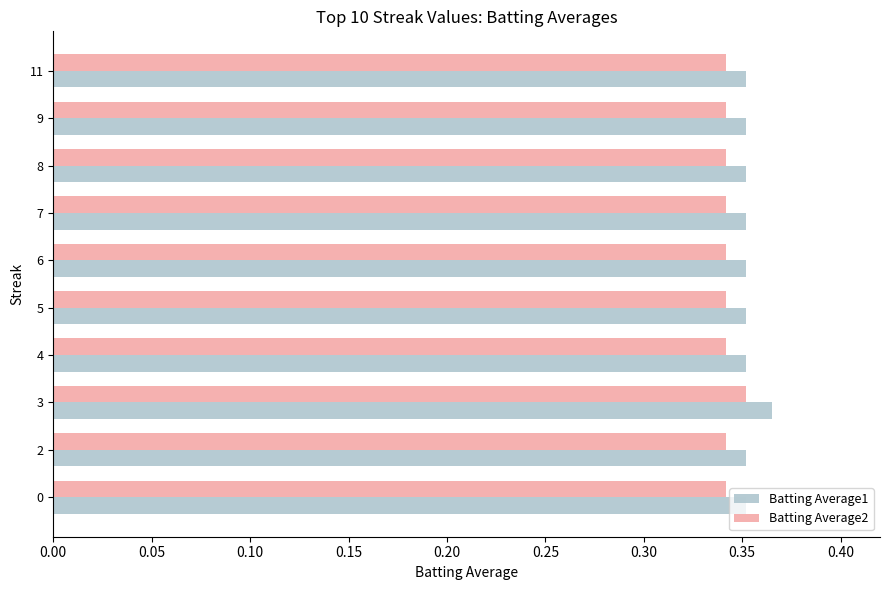

What is the sum of all Batting Average1 values?

3.5